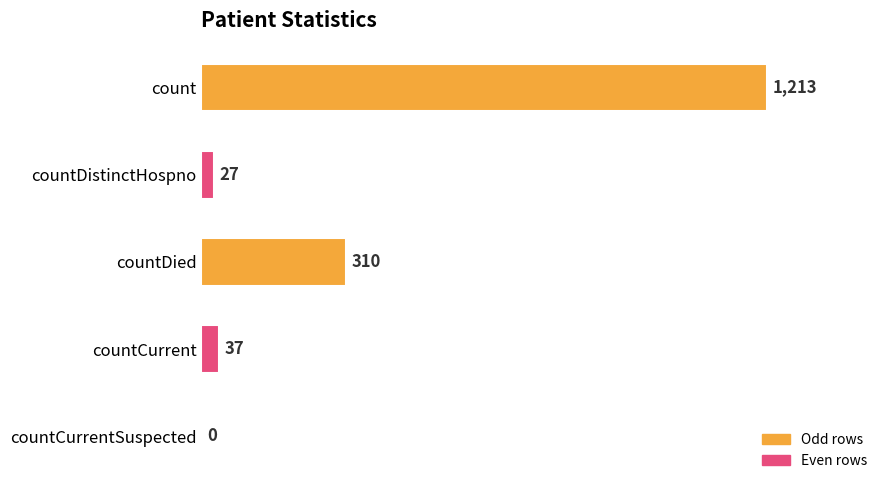

Reading top to bottom, transcribe all the data shown in this chart.

count=1213	countDistinctHospno=27	countDied=310	countCurrent=37	countCurrentSuspected=0